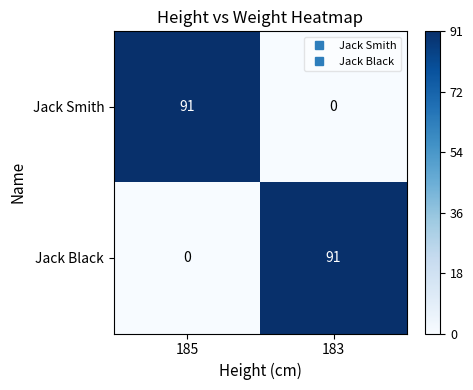

What is the difference between the Jack Smith values at 183 and 185?

91